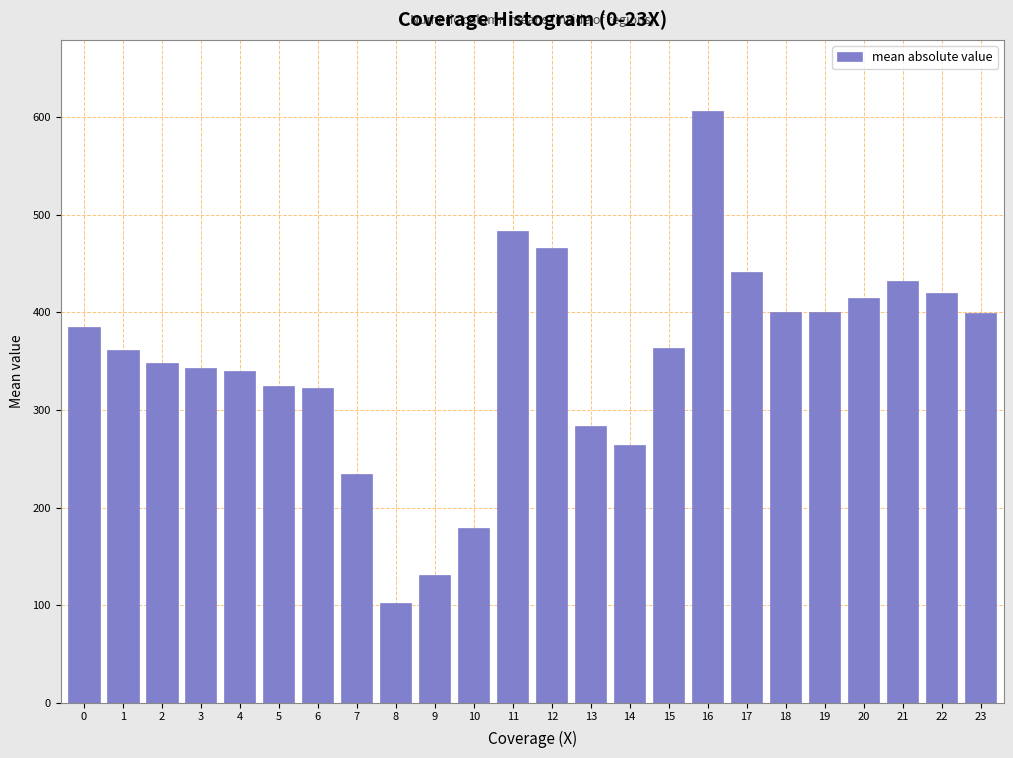

What is the ratio of the value at 2 to the value at 10?

1.9